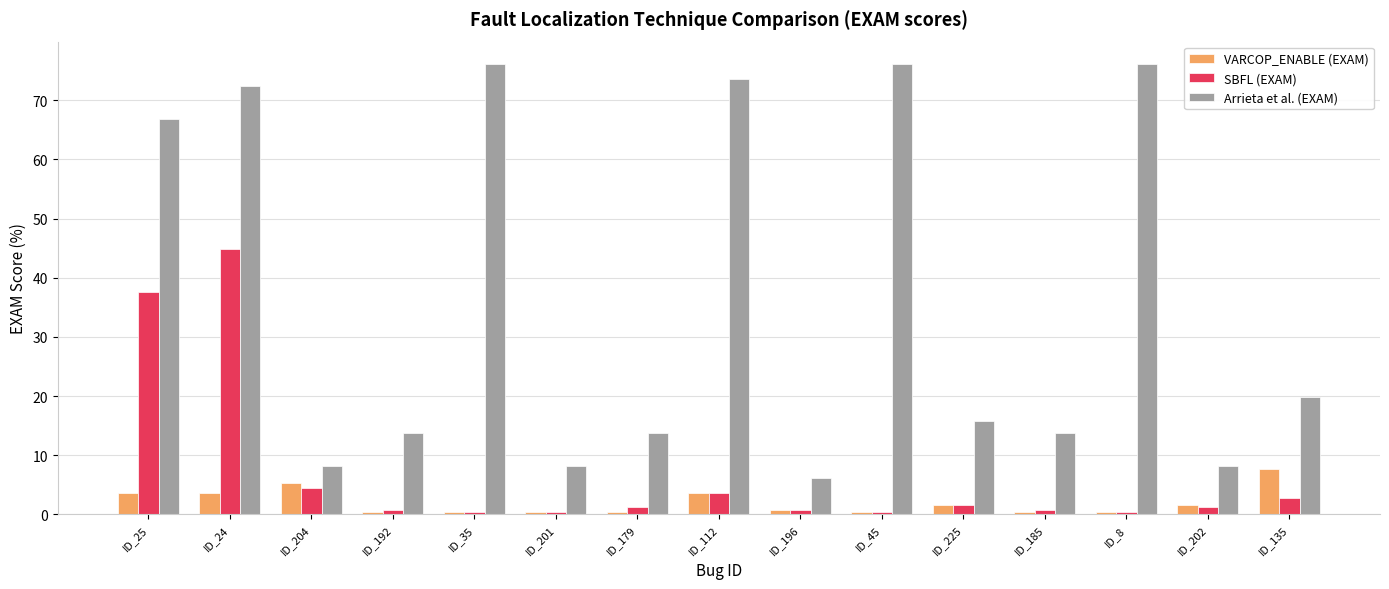

What is the spread (max minus min) of values at ID_225?

14.2